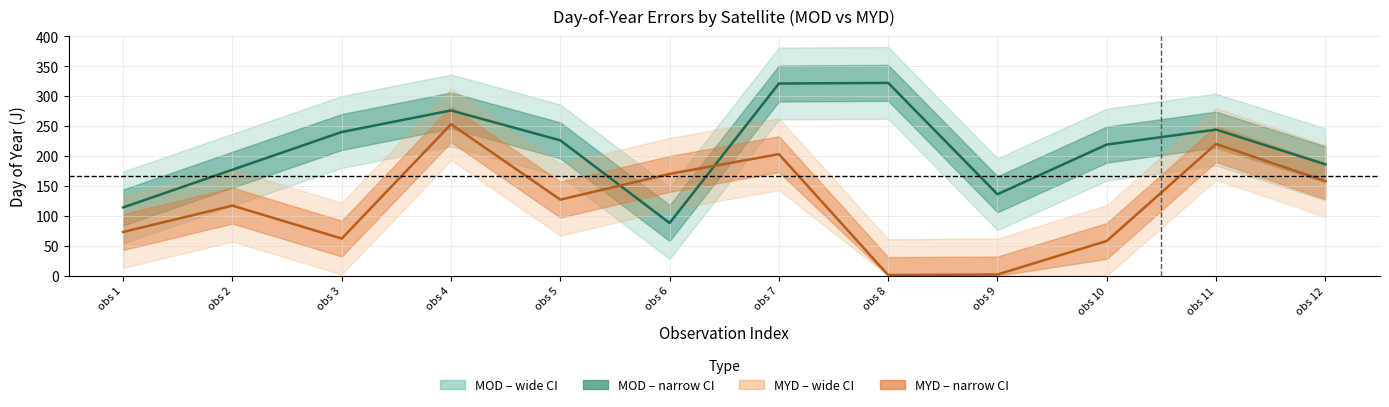

True or false: MOD (centre) and MYD (centre) intersect in this chart.

True